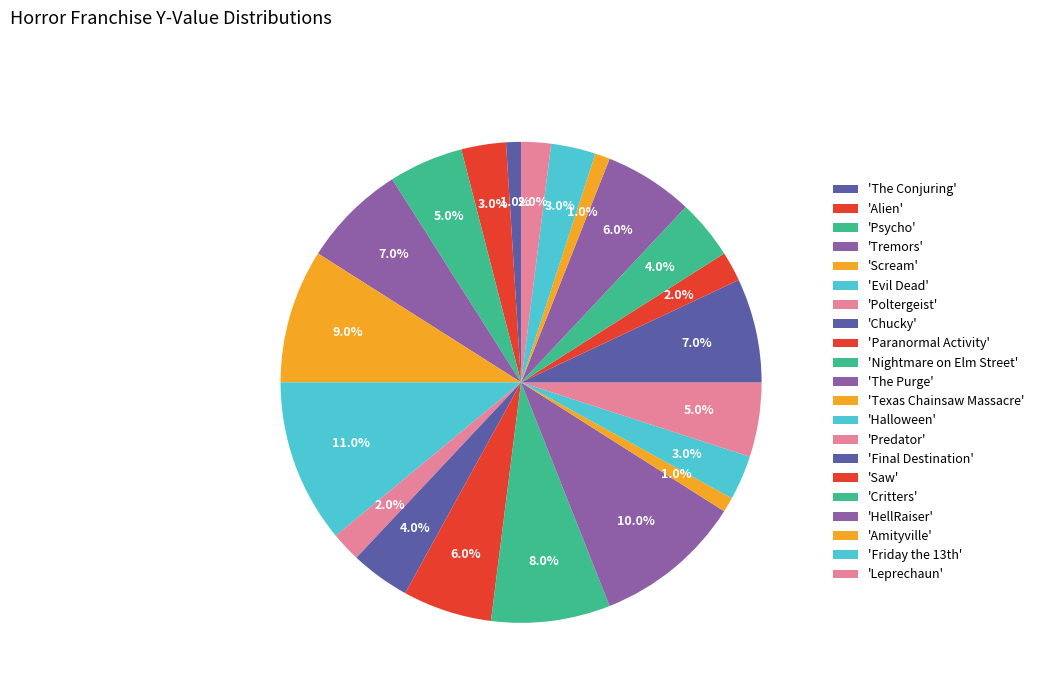

What is the largest slice in the pie chart?

Evil Dead